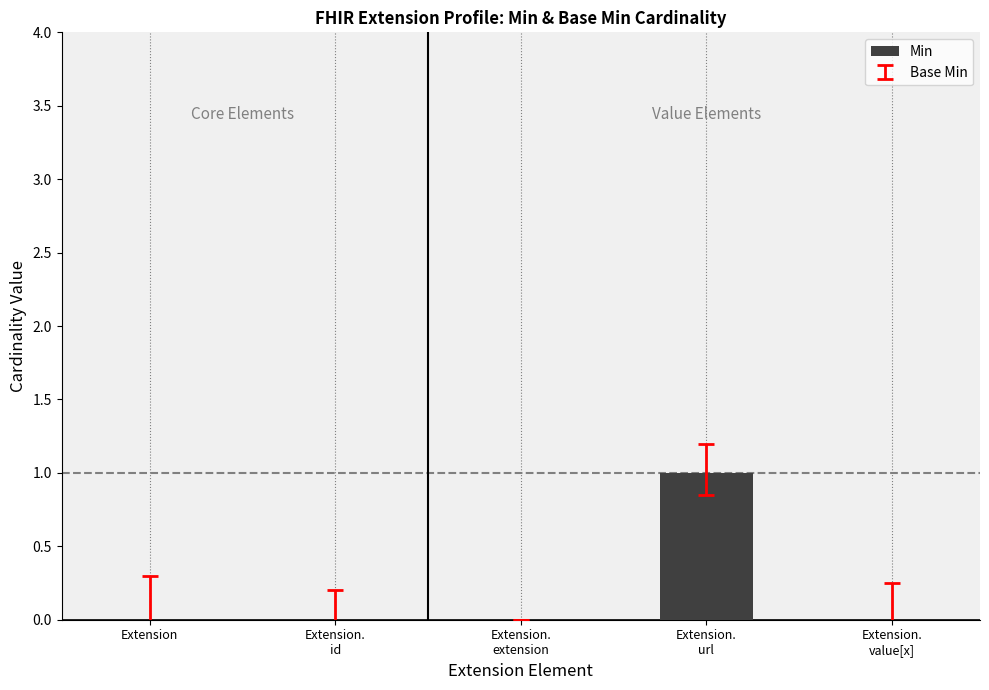

True or false: the data shows 1 at Extension.
url.

True